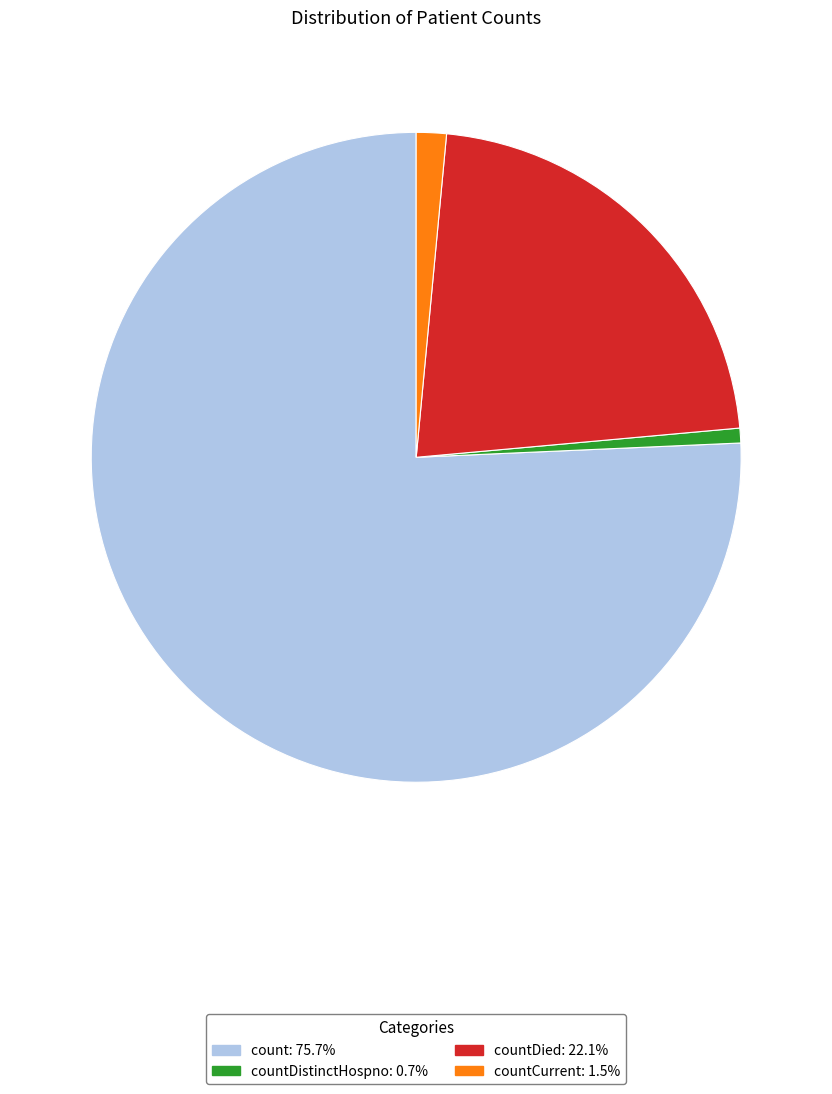

Does any single category account for the majority?

Yes